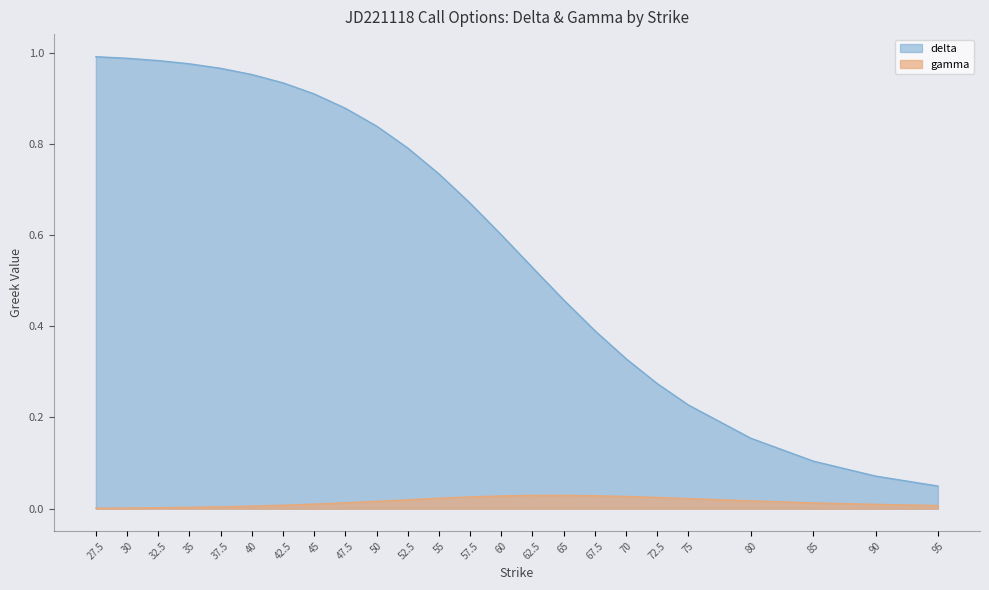

What is the label of the 21st point from the left?

80.0